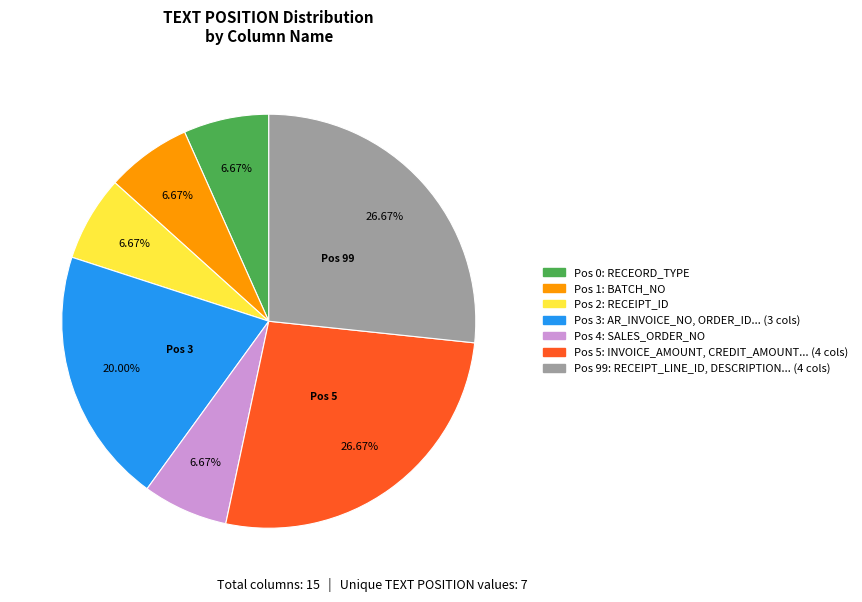

Does any single category account for the majority?

No